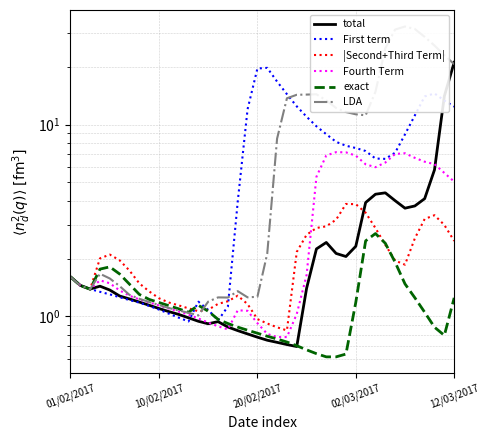

At how many categories does at least one series exceed 21?

8